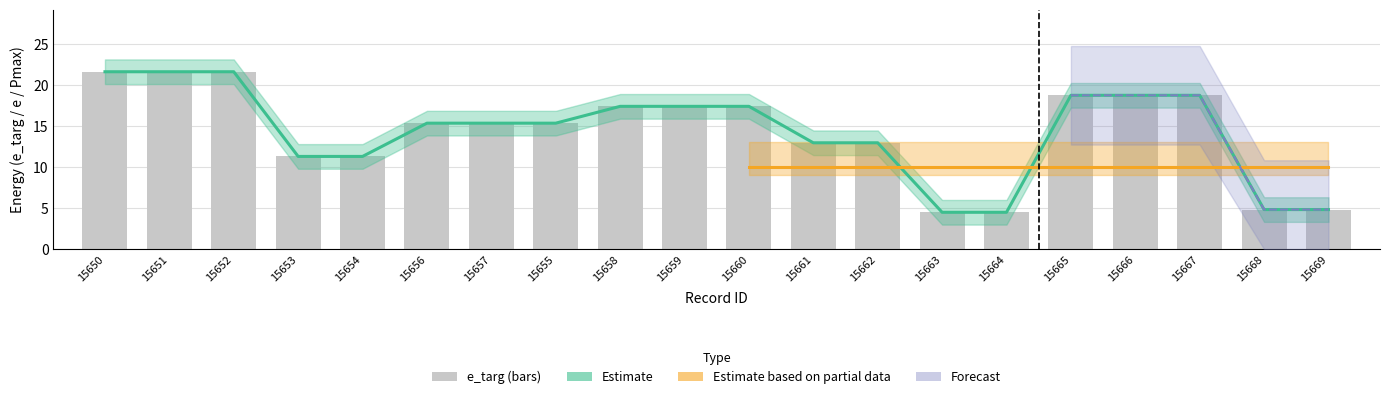

How many data points are less than 15?

8